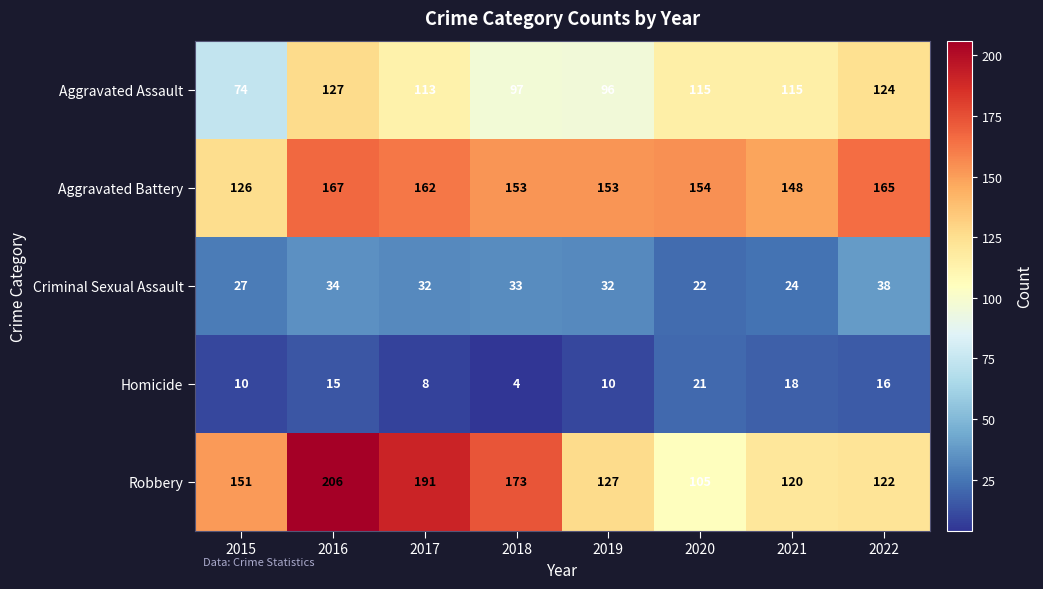

How many distinct data groups are displayed?

5